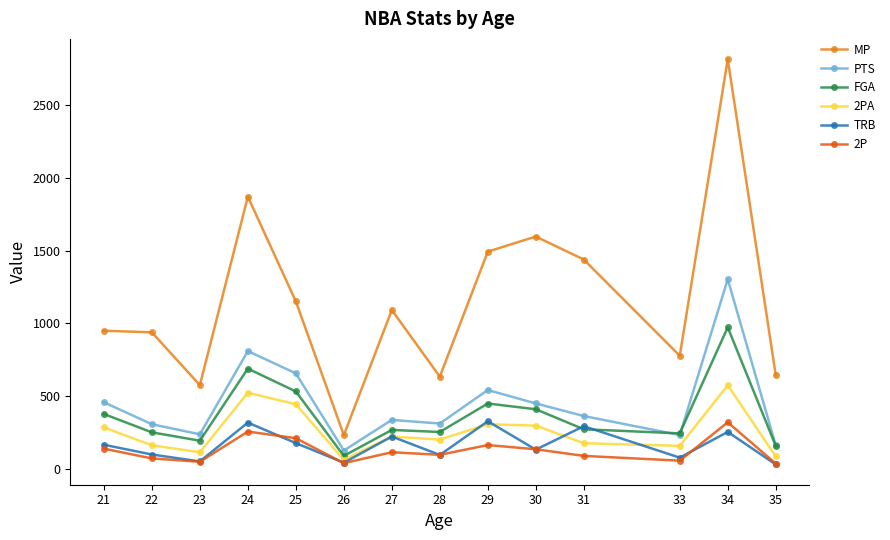

What is the greatest value displayed?

2819.0